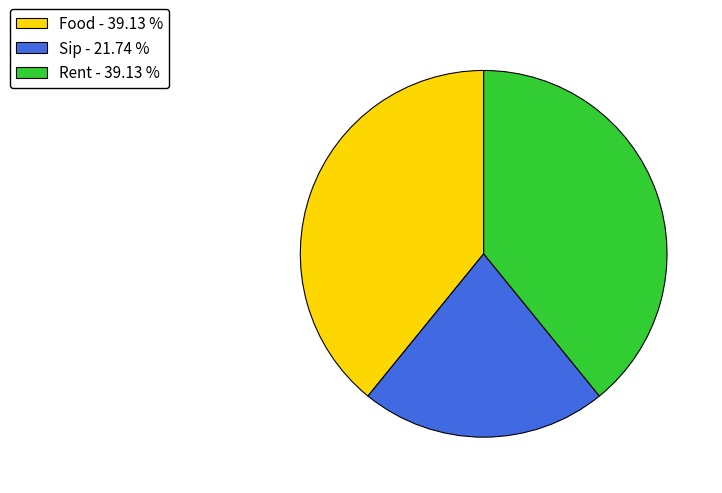

How many segments does this pie chart have?

3